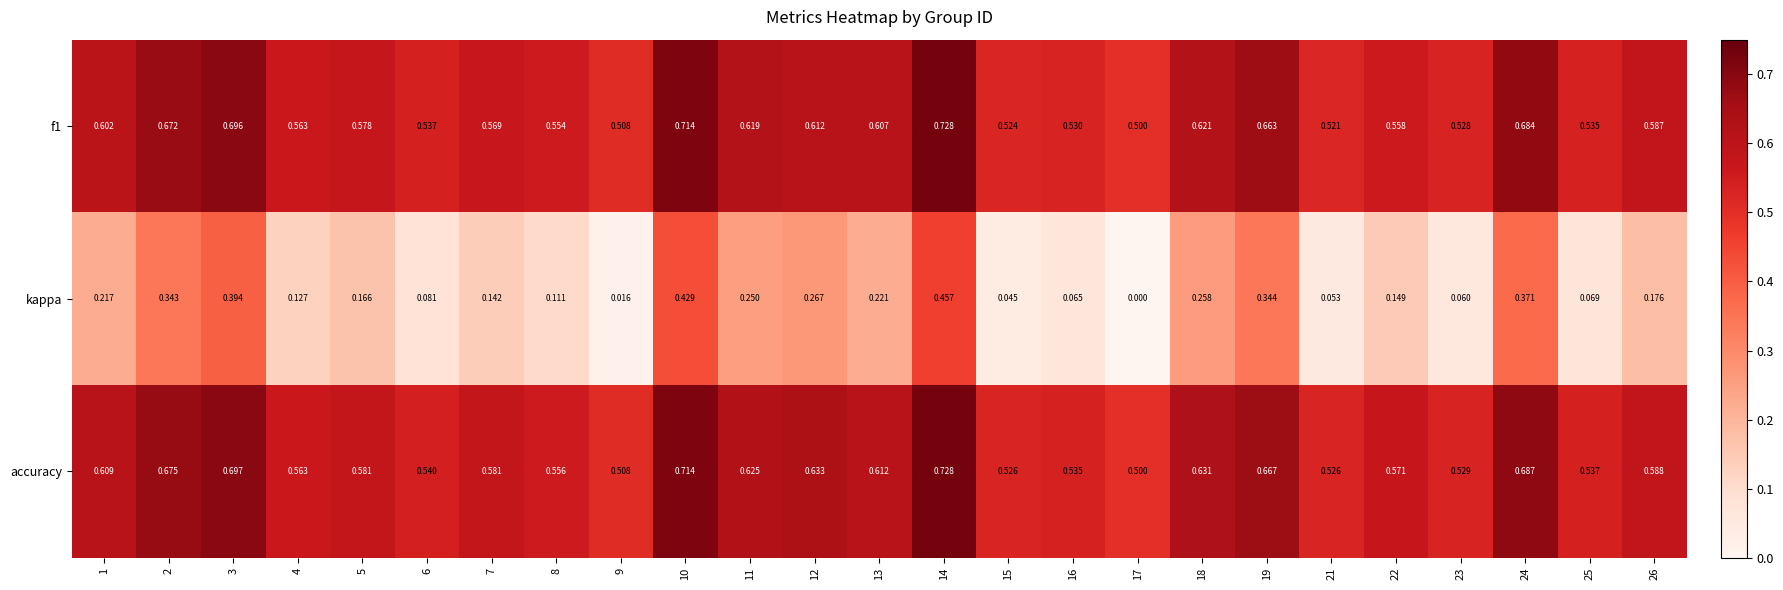

Which label corresponds to the largest value in the chart?

14